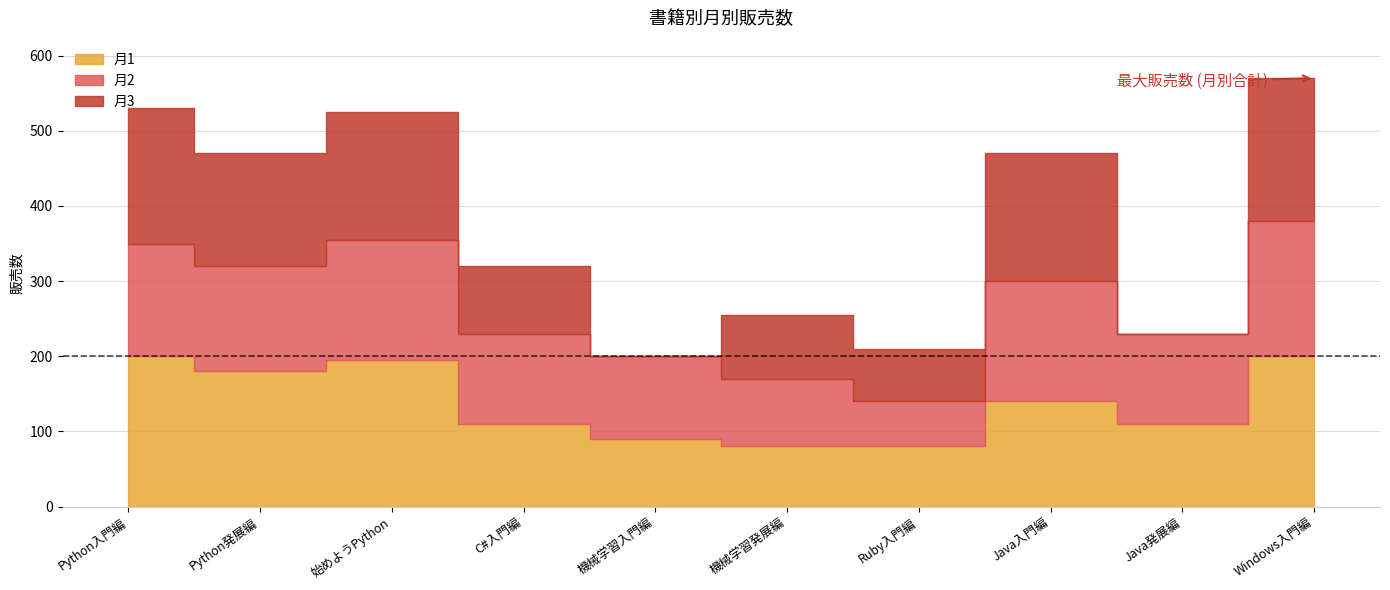

Rank the series at 機械学習発展編 from lowest to highest value.

月1, 月3, 月2